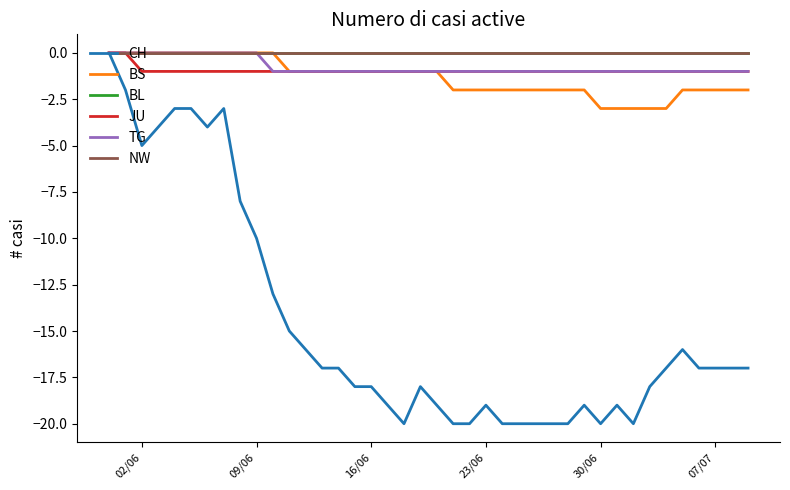

True or false: BL and TG cross at least once.

False